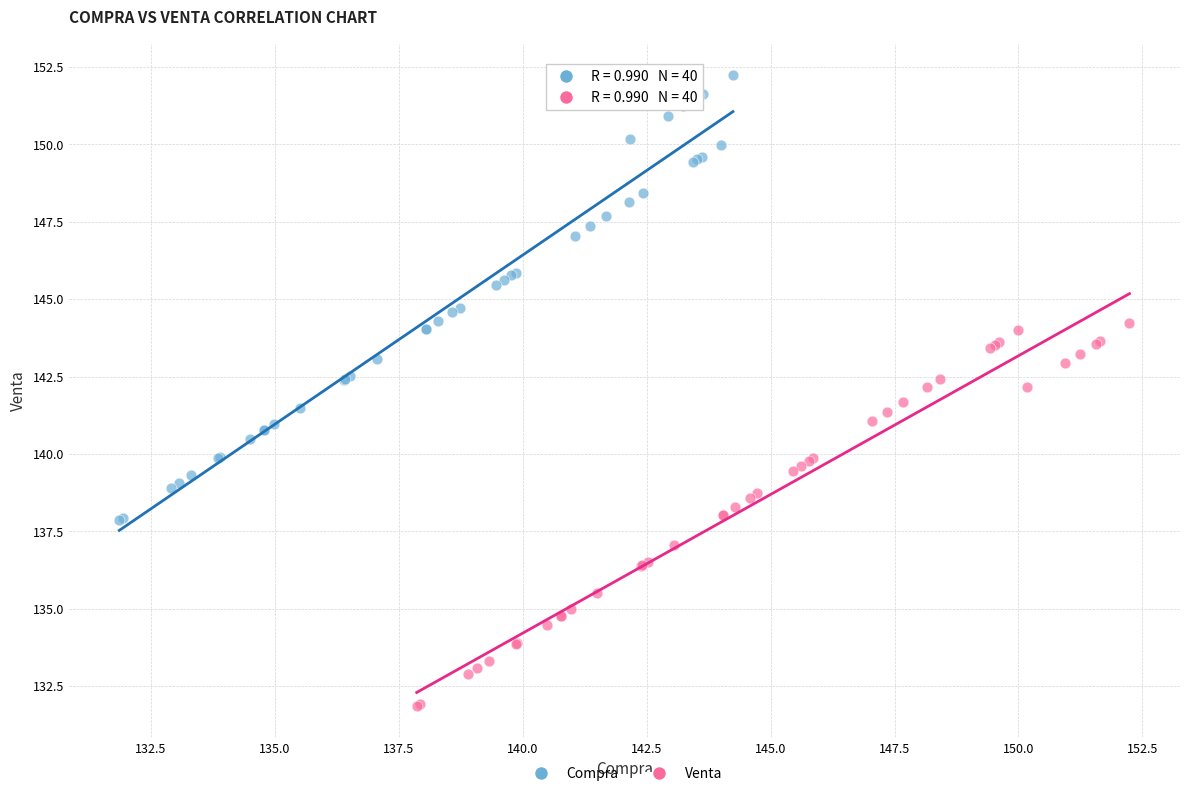

Which series contains the lowest Y value?

Venta